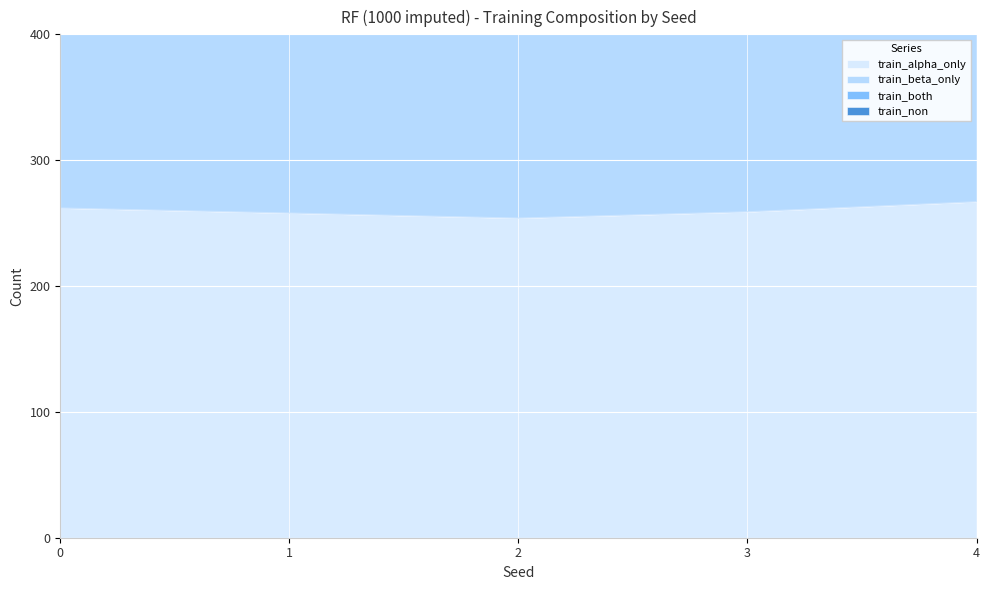

What is the maximum value for train_both?

600